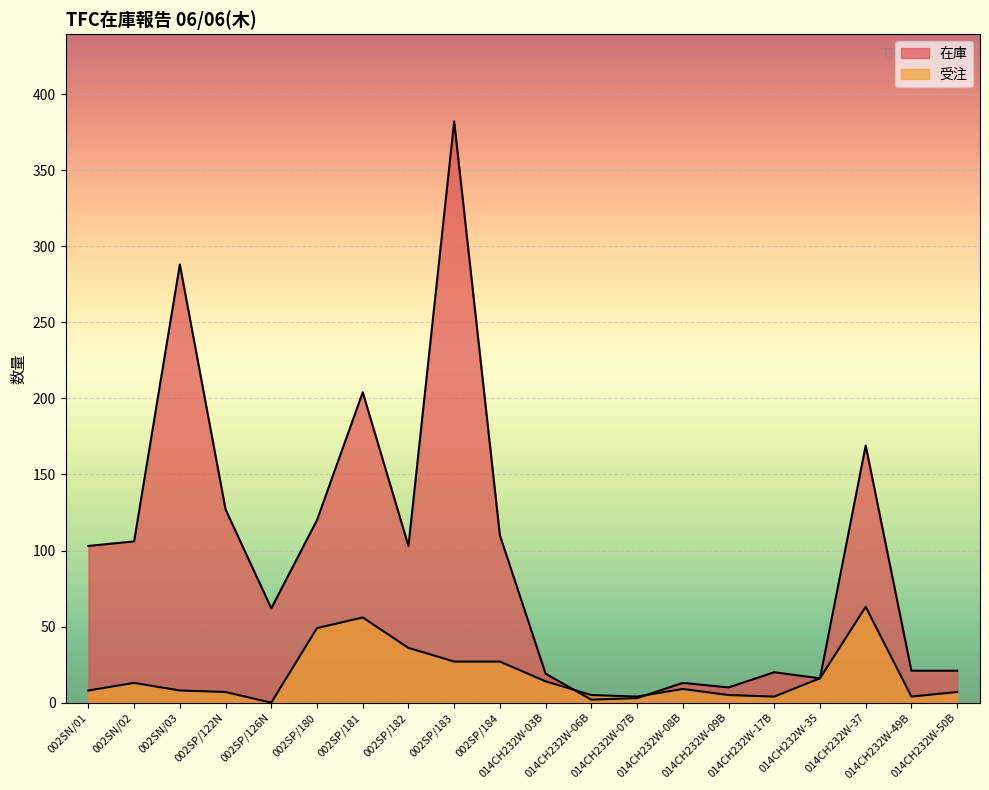

Which series has the largest range (max minus min)?

在庫